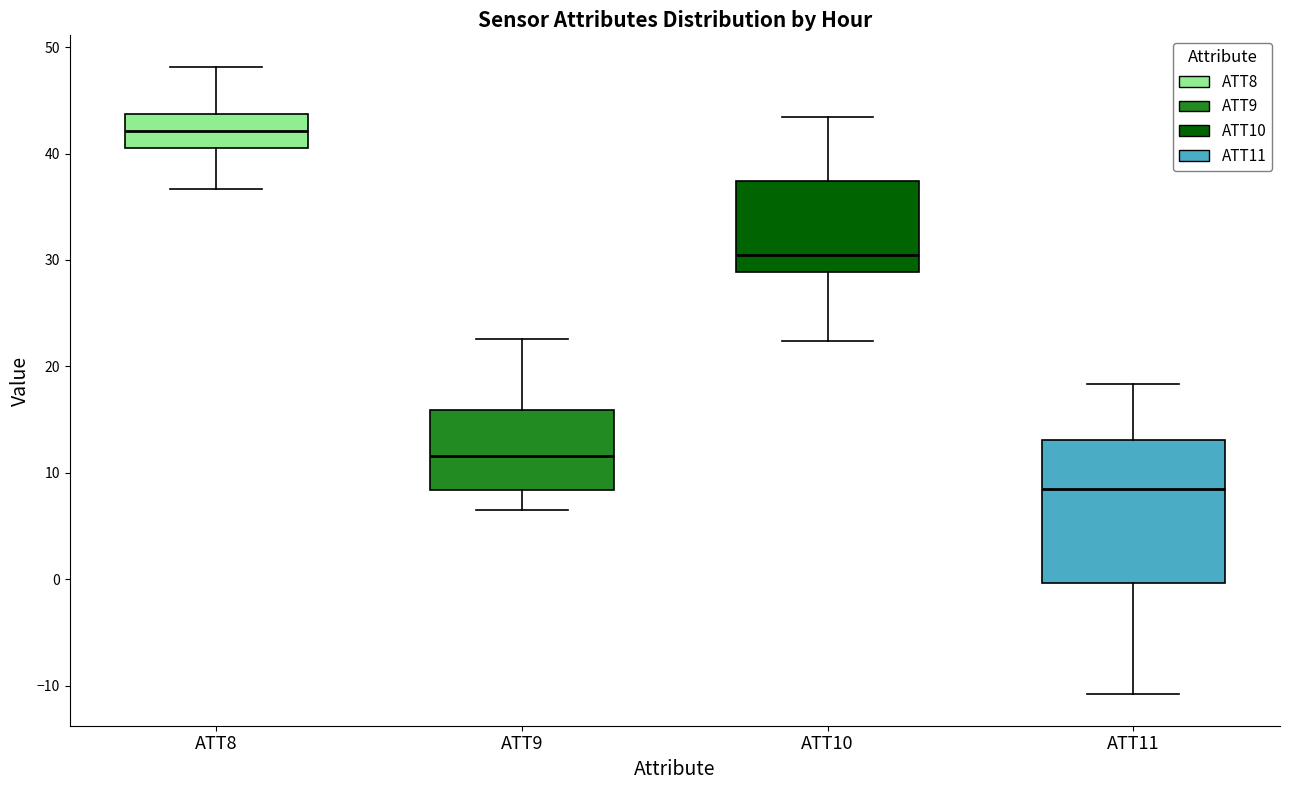

Which box's median line is the highest?

ATT8